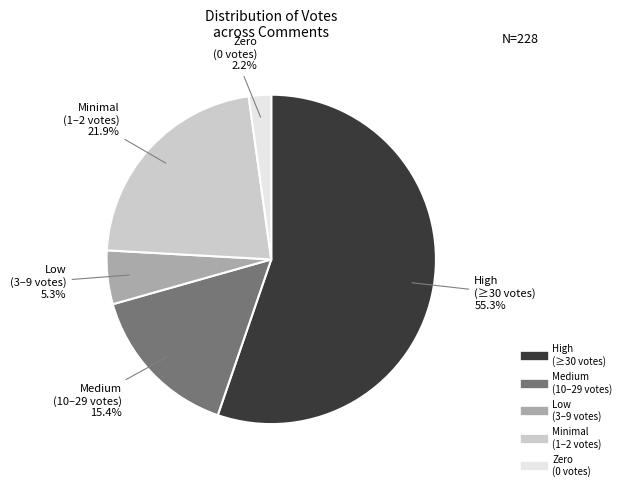

Count the number of slices in the pie.

5